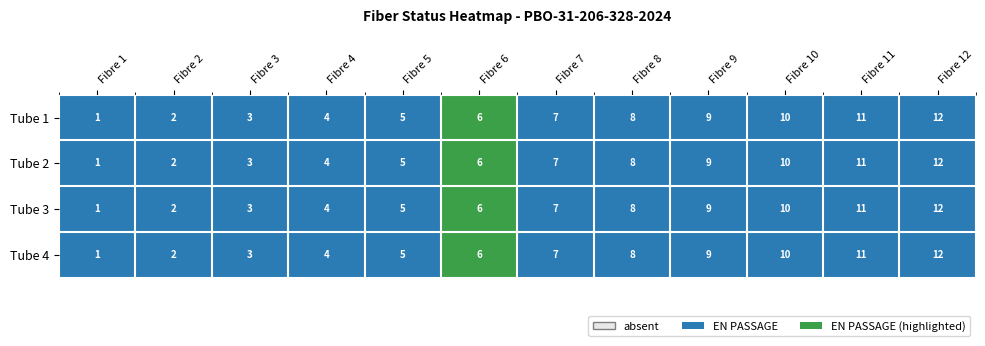

What is the sum of the Tube 1 values at Fibre 3 and Fibre 11?

14